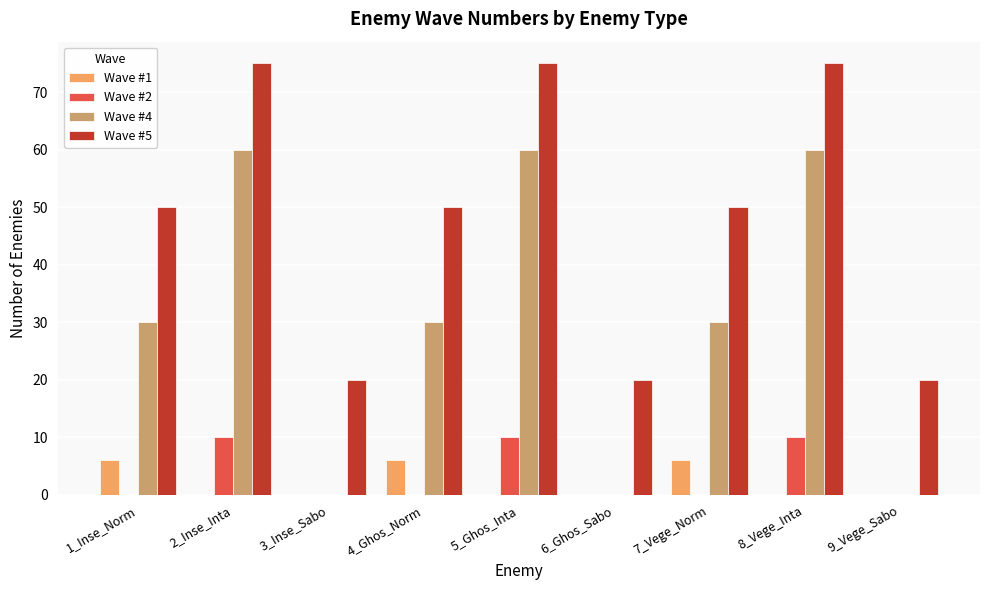

What is the sum of the Wave #2 values at 8_Vege_Inta and 9_Vege_Sabo?

10